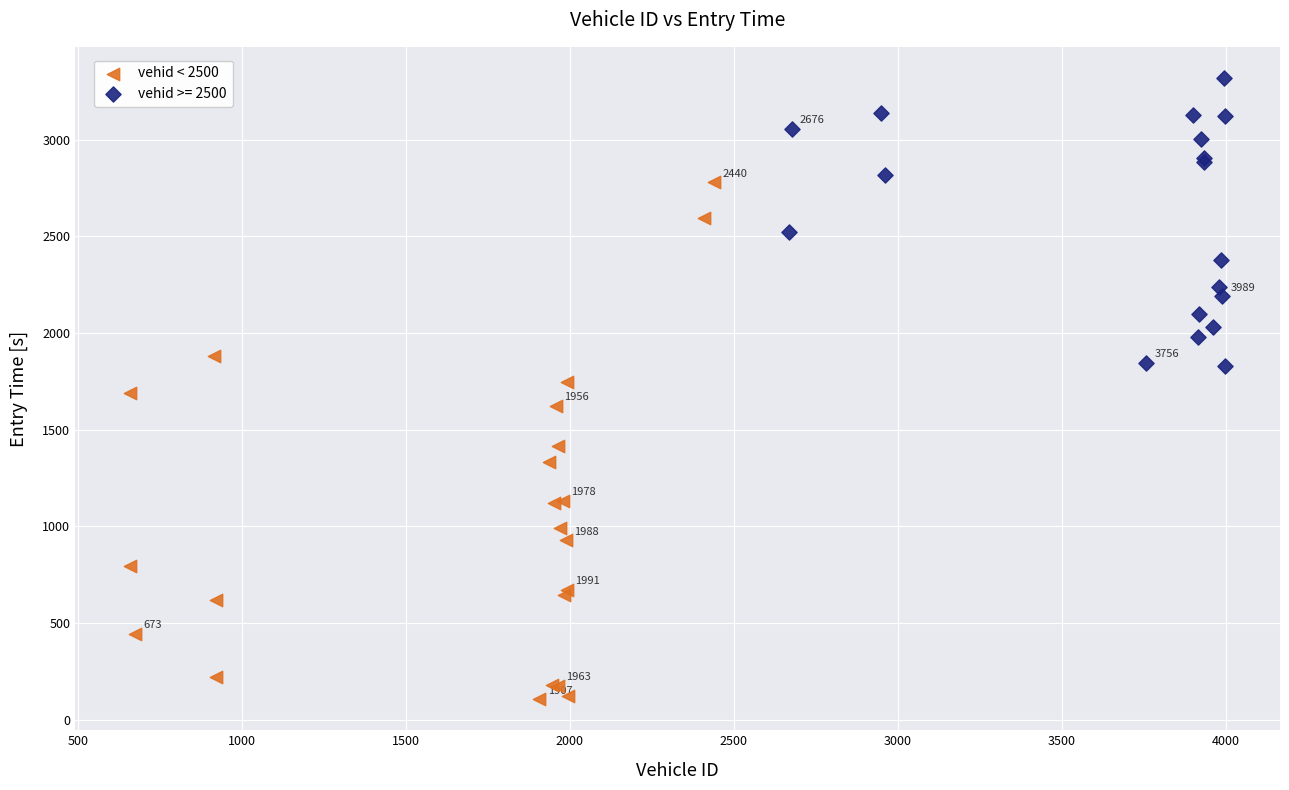

Which series contains the highest Y value?

vehid >= 2500